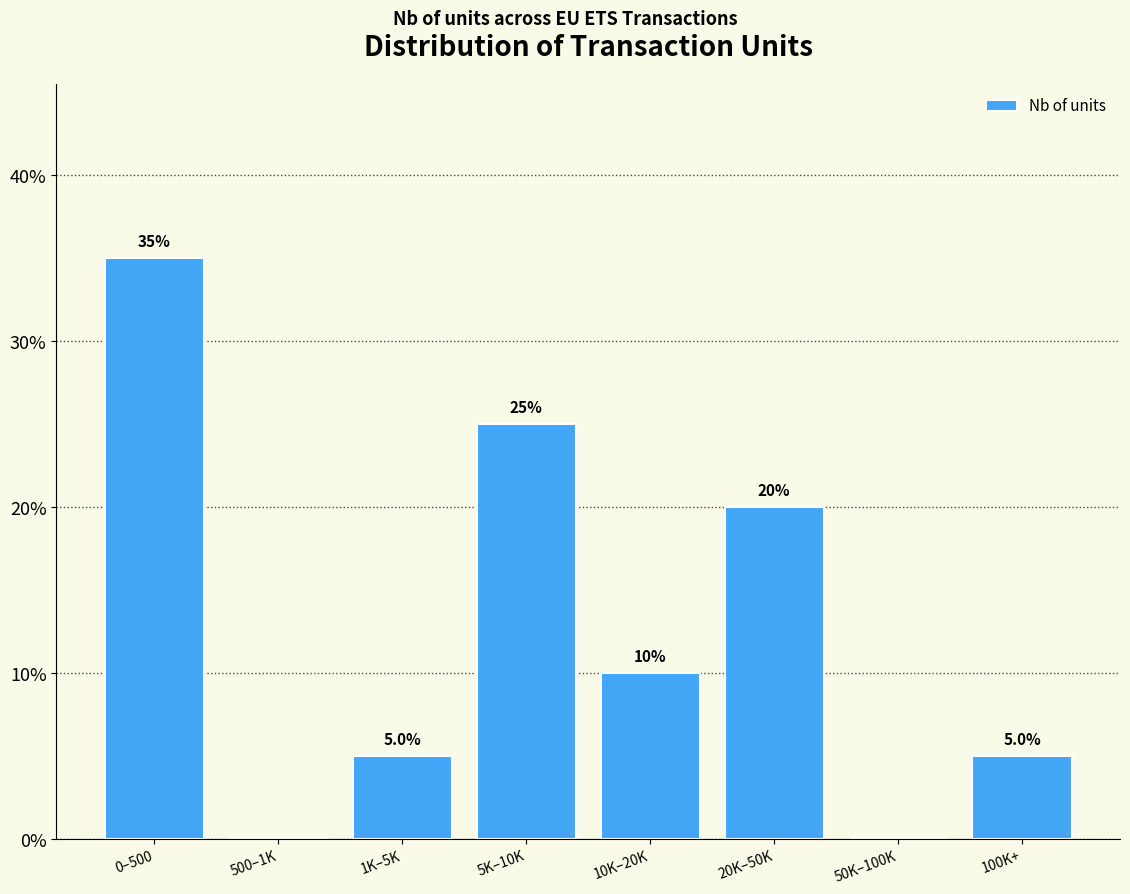

Reading left to right, extract all data points from this chart.

0–500=35	500–1K=0	1K–5K=5	5K–10K=25	10K–20K=10	20K–50K=20	50K–100K=0	100K+=5